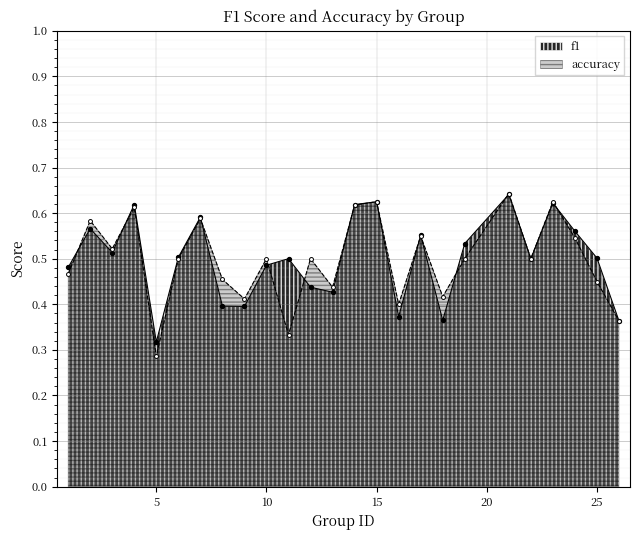

At which category is the sum across all series the highest?

21